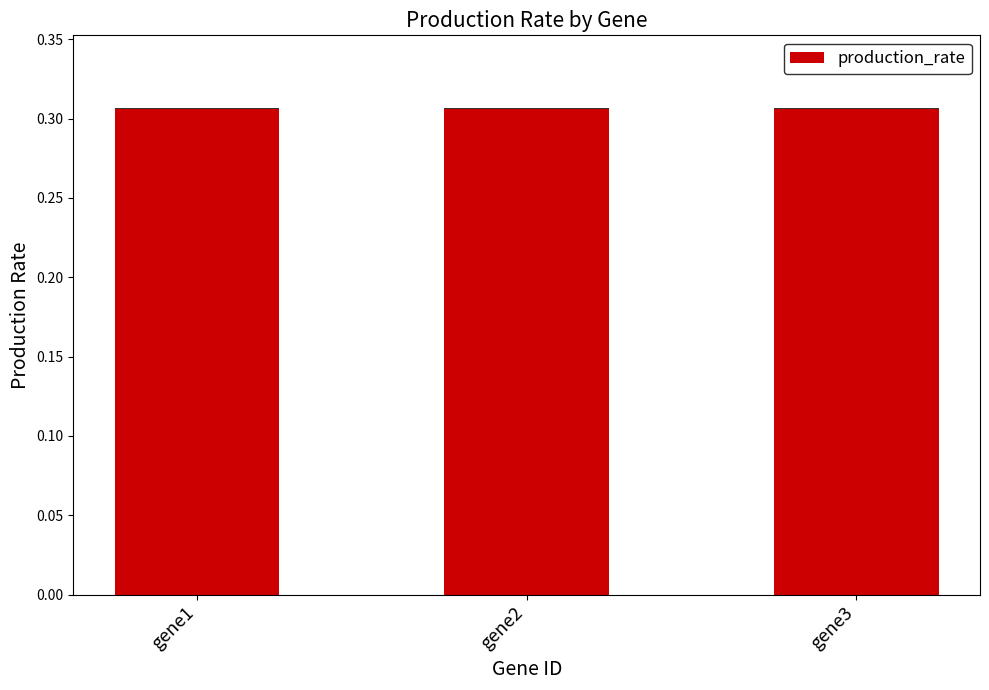

List the labels in order of value, smallest first.

gene1, gene3, gene2